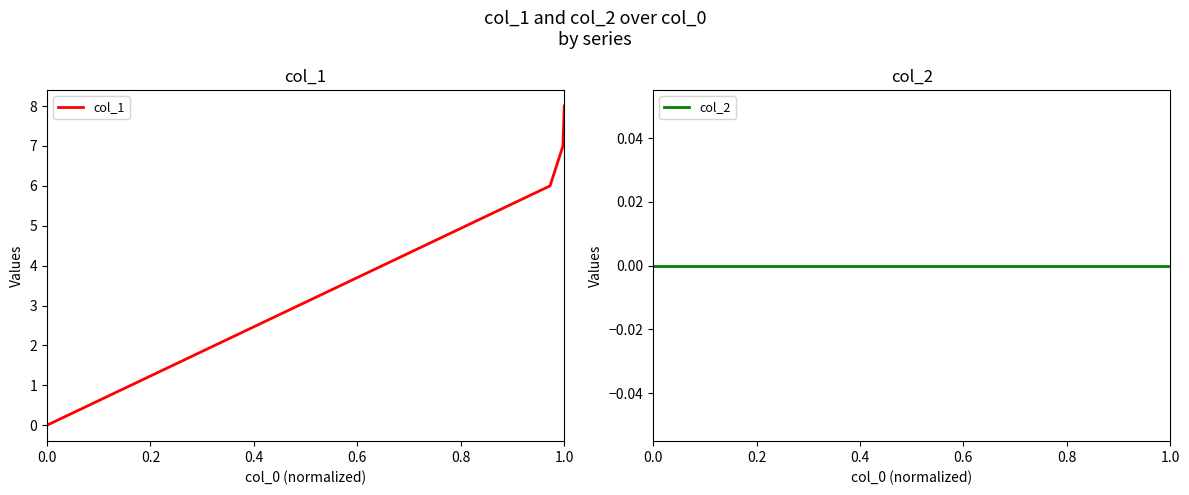

What is the difference between the highest and lowest values at 0.6?

8